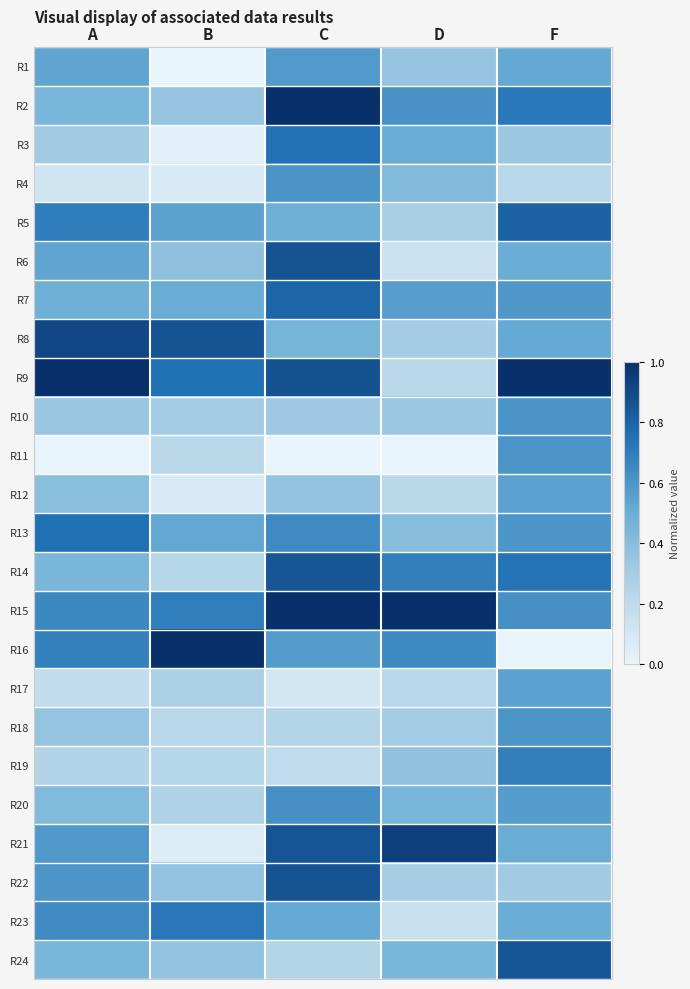

Between D and C, which is larger?

C